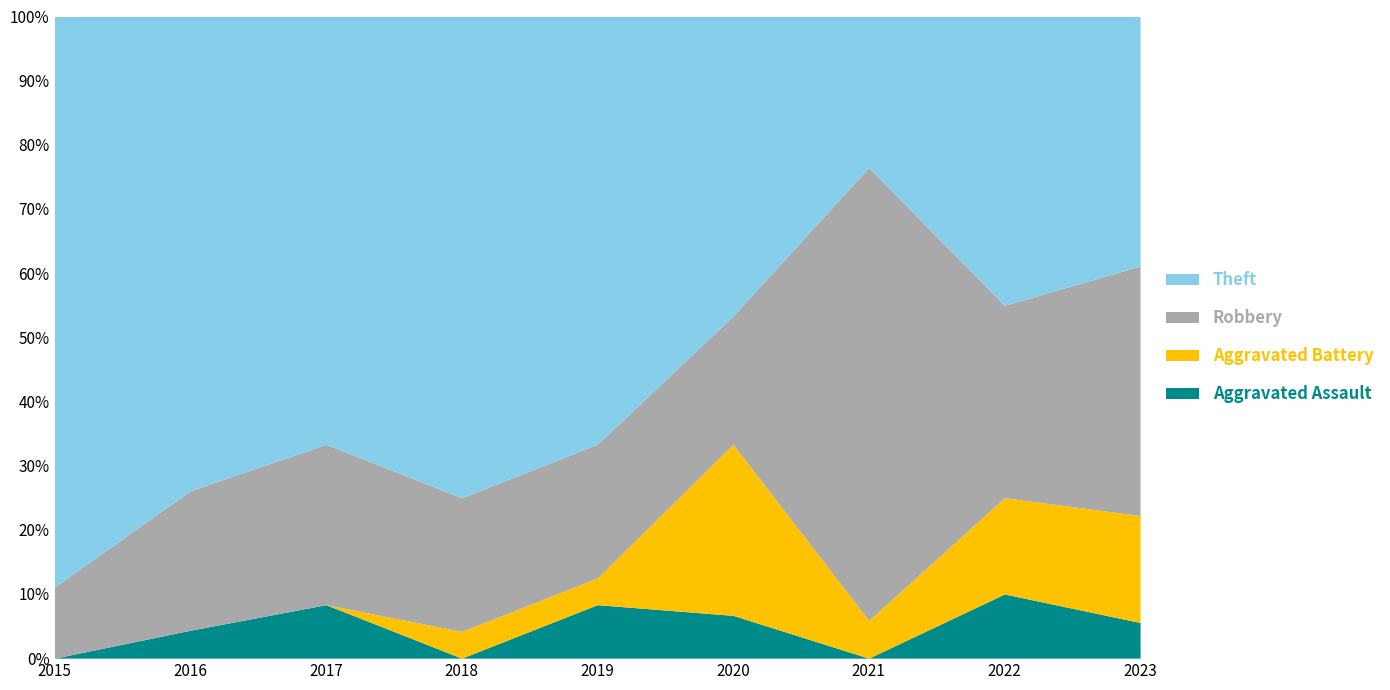

What is the value of the Aggravated Assault point at the 9th from the left?

1